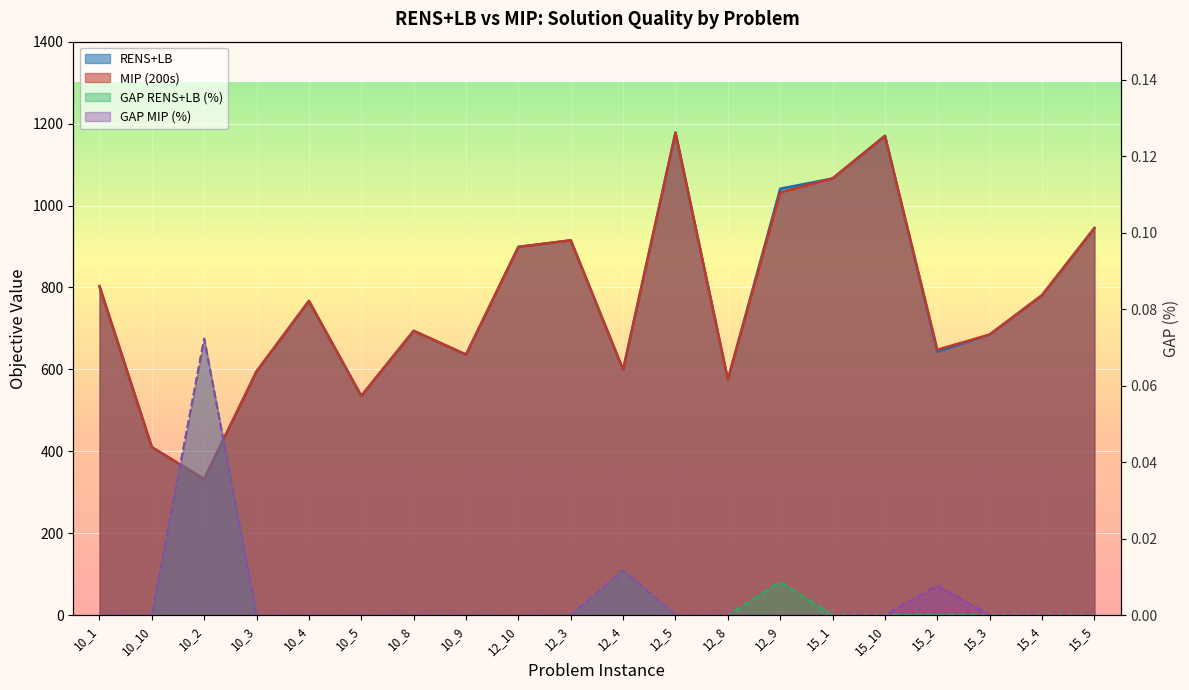

True or false: MIP (200s) has more than 2 points higher than both neighbors.

True